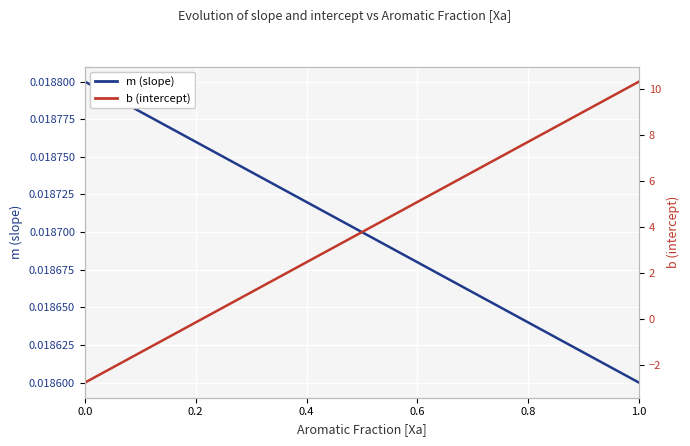

How many m (slope) values are between 0 and 1?

11